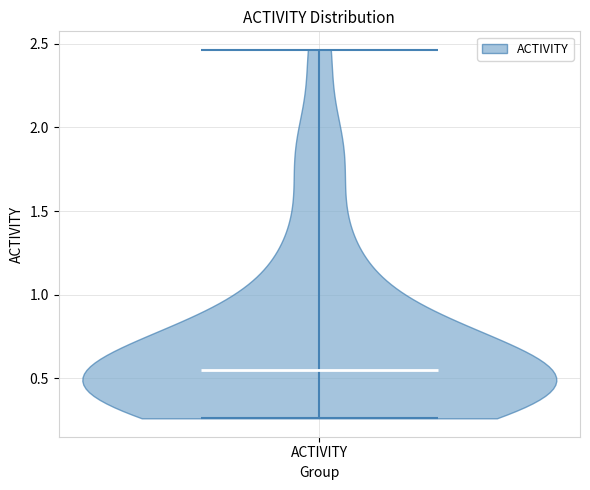

Read this violin plot against the y-axis: where its median line is, and the lowest and highest points the violin reaches. The values are not printed on the chart, so give them approximately, as read against the axis.

median line 0.55, lowest point 0.25, highest point 2.45